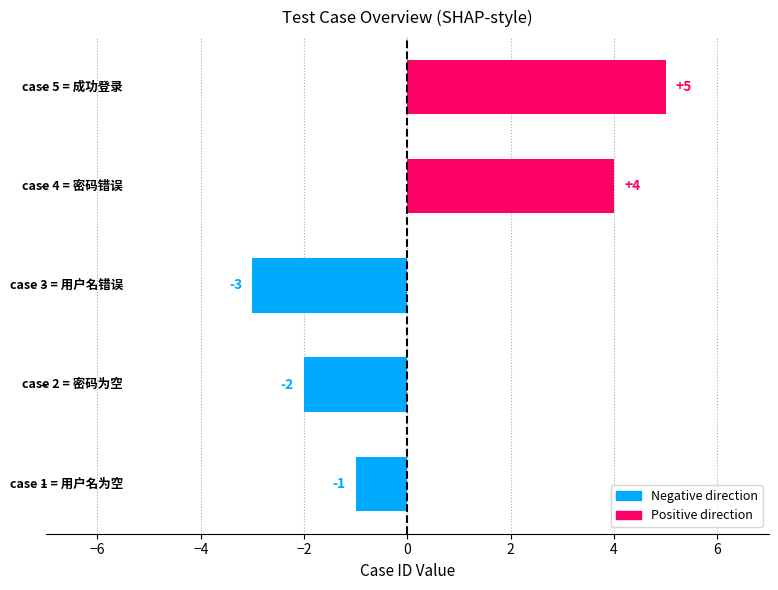

What is the difference between the maximum and minimum values?

8